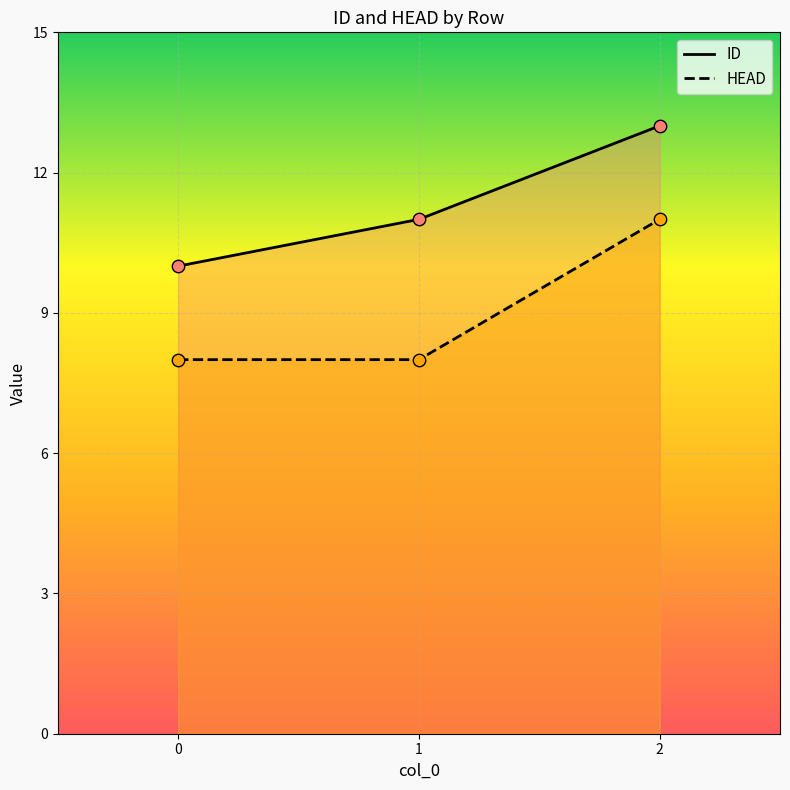

Which series has the largest Y range (max minus min)?

ID